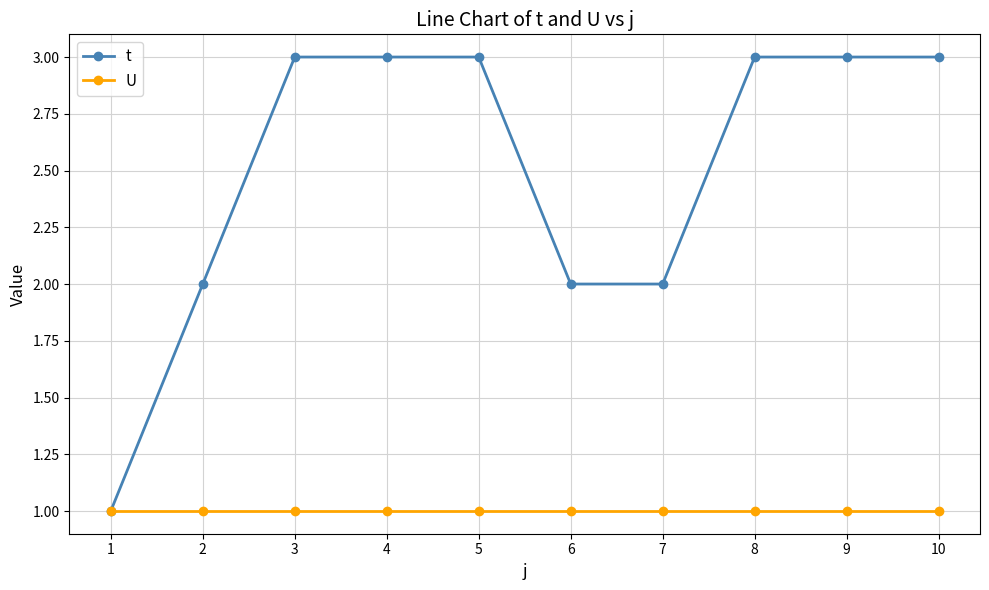

Which series has the widest spread of values?

t